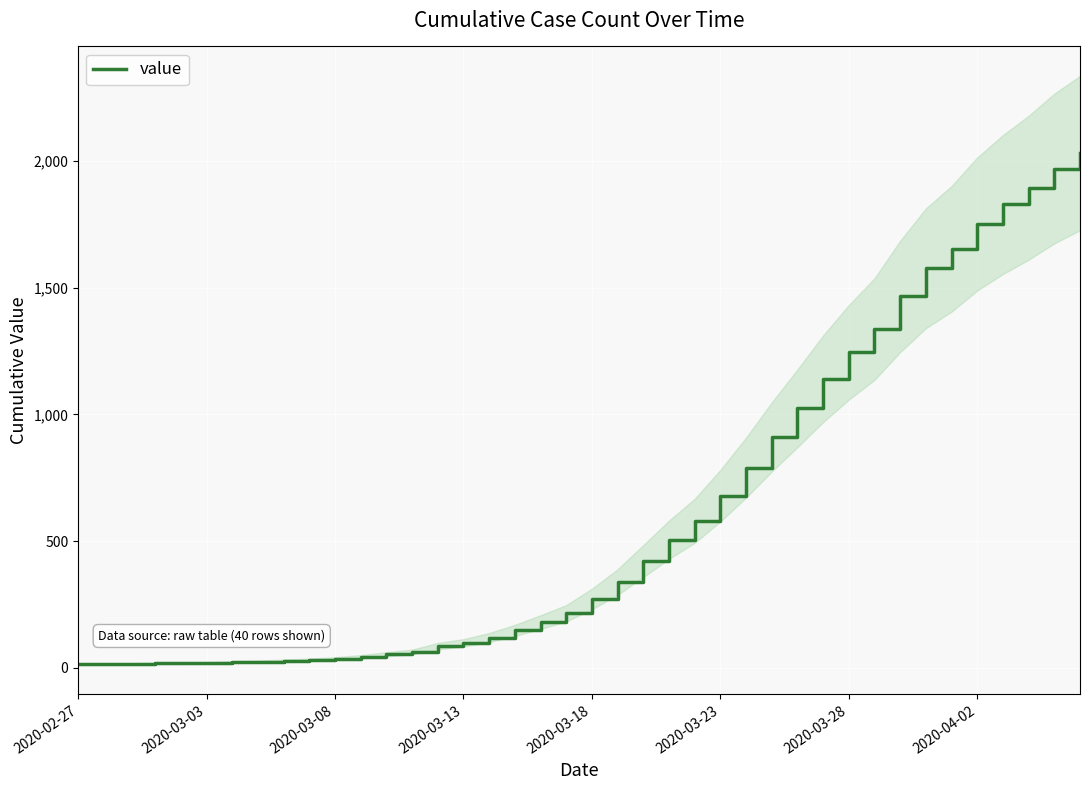

The value of value at 2020-03-28 is 2194. True or false?

False